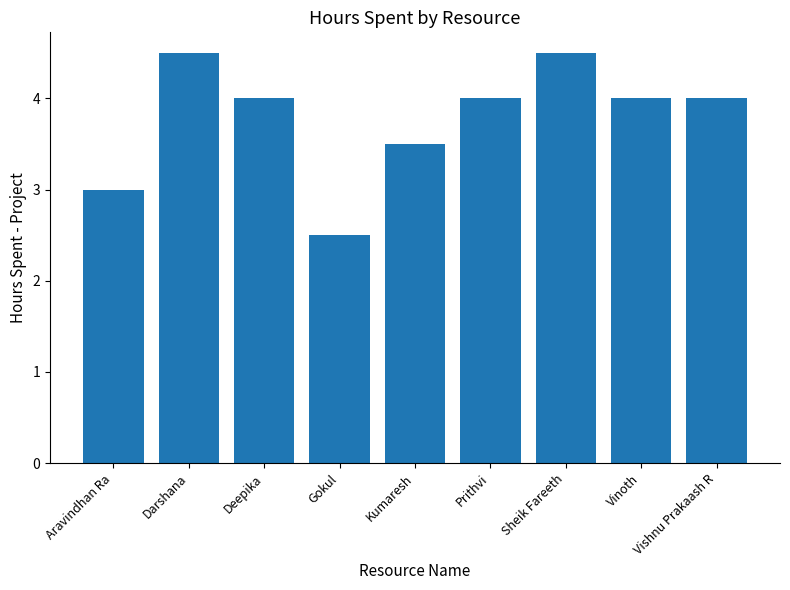

Where does the data first go above 4?

Darshana